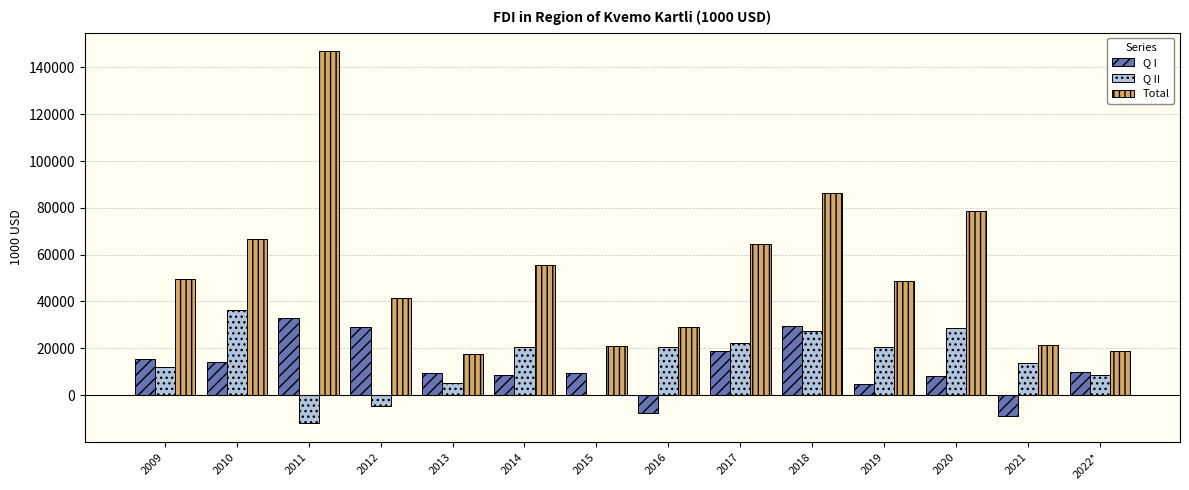

What is the maximum value for Q I?

32740.7